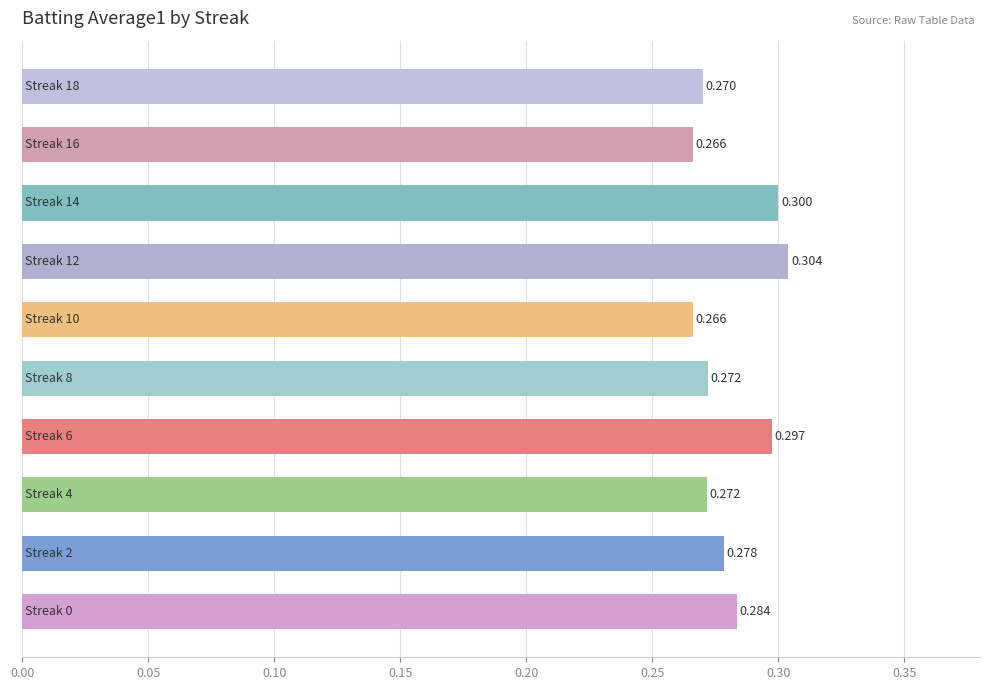

Does the chart contain stacked bars?

No